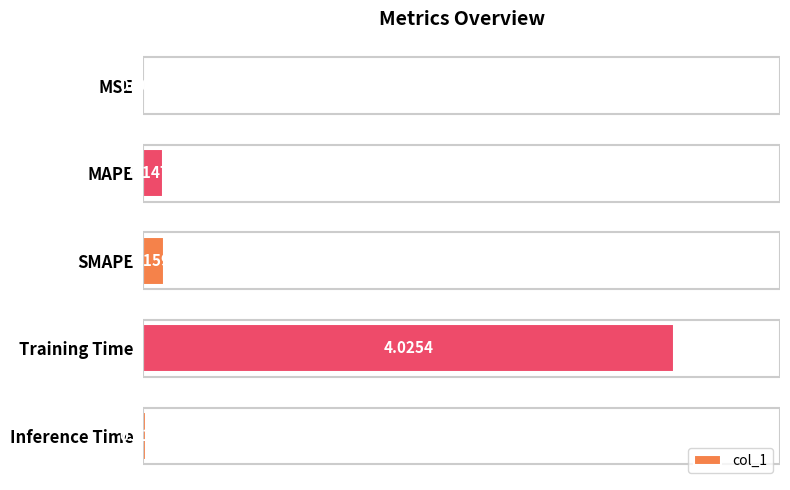

Which category has the highest value across all series?

Training Time